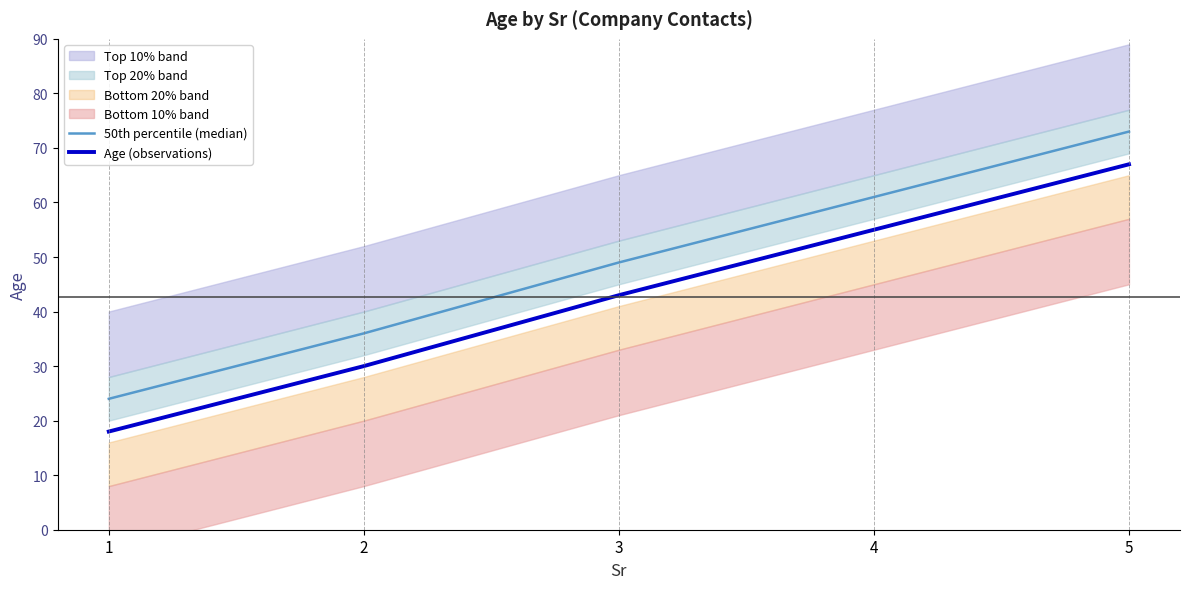

What is the difference between the maximum and minimum values in the 50th percentile (median) series?

49